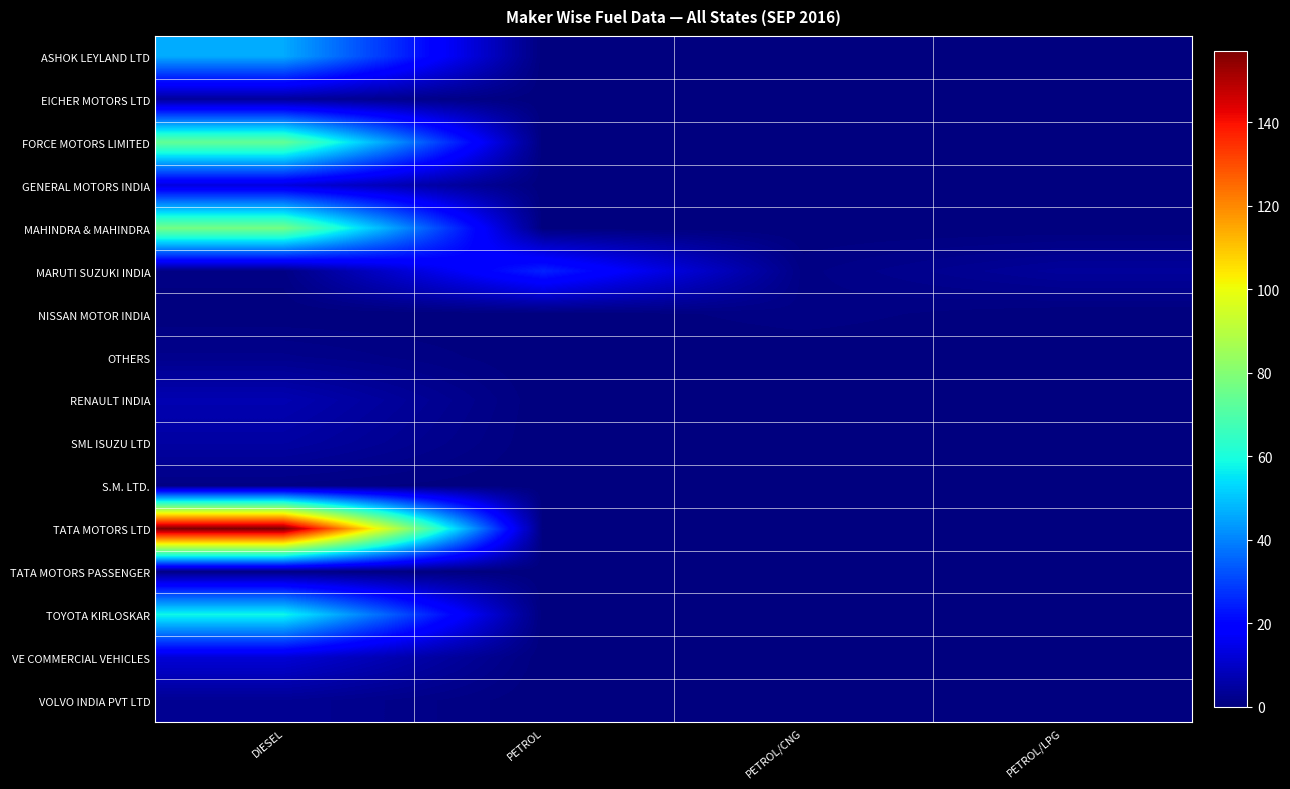

Reading left to right, extract all data points from this chart.

ASHOK LEYLAND LTD: DIESEL=46	PETROL=0	PETROL/CNG=0	PETROL/LPG=0
EICHER MOTORS LTD: DIESEL=4	PETROL=0	PETROL/CNG=0	PETROL/LPG=0
FORCE MOTORS LIMITED: DIESEL=74	PETROL=0	PETROL/CNG=0	PETROL/LPG=0
GENERAL MOTORS INDIA: DIESEL=13	PETROL=0	PETROL/CNG=0	PETROL/LPG=0
MAHINDRA & MAHINDRA: DIESEL=77	PETROL=0	PETROL/CNG=0	PETROL/LPG=0
MARUTI SUZUKI INDIA: DIESEL=1	PETROL=25	PETROL/CNG=1	PETROL/LPG=4
NISSAN MOTOR INDIA: DIESEL=0	PETROL=0	PETROL/CNG=1	PETROL/LPG=0
OTHERS: DIESEL=2	PETROL=0	PETROL/CNG=0	PETROL/LPG=0
RENAULT INDIA: DIESEL=7	PETROL=0	PETROL/CNG=0	PETROL/LPG=0
SML ISUZU LTD: DIESEL=5	PETROL=0	PETROL/CNG=0	PETROL/LPG=0
S.M. LTD.: DIESEL=1	PETROL=0	PETROL/CNG=0	PETROL/LPG=0
TATA MOTORS LTD: DIESEL=157	PETROL=0	PETROL/CNG=0	PETROL/LPG=0
TATA MOTORS PASSENGER: DIESEL=1	PETROL=0	PETROL/CNG=0	PETROL/LPG=0
TOYOTA KIRLOSKAR: DIESEL=58	PETROL=0	PETROL/CNG=0	PETROL/LPG=0
VE COMMERCIAL VEHICLES: DIESEL=12	PETROL=0	PETROL/CNG=0	PETROL/LPG=0
VOLVO INDIA PVT LTD: DIESEL=3	PETROL=0	PETROL/CNG=0	PETROL/LPG=0